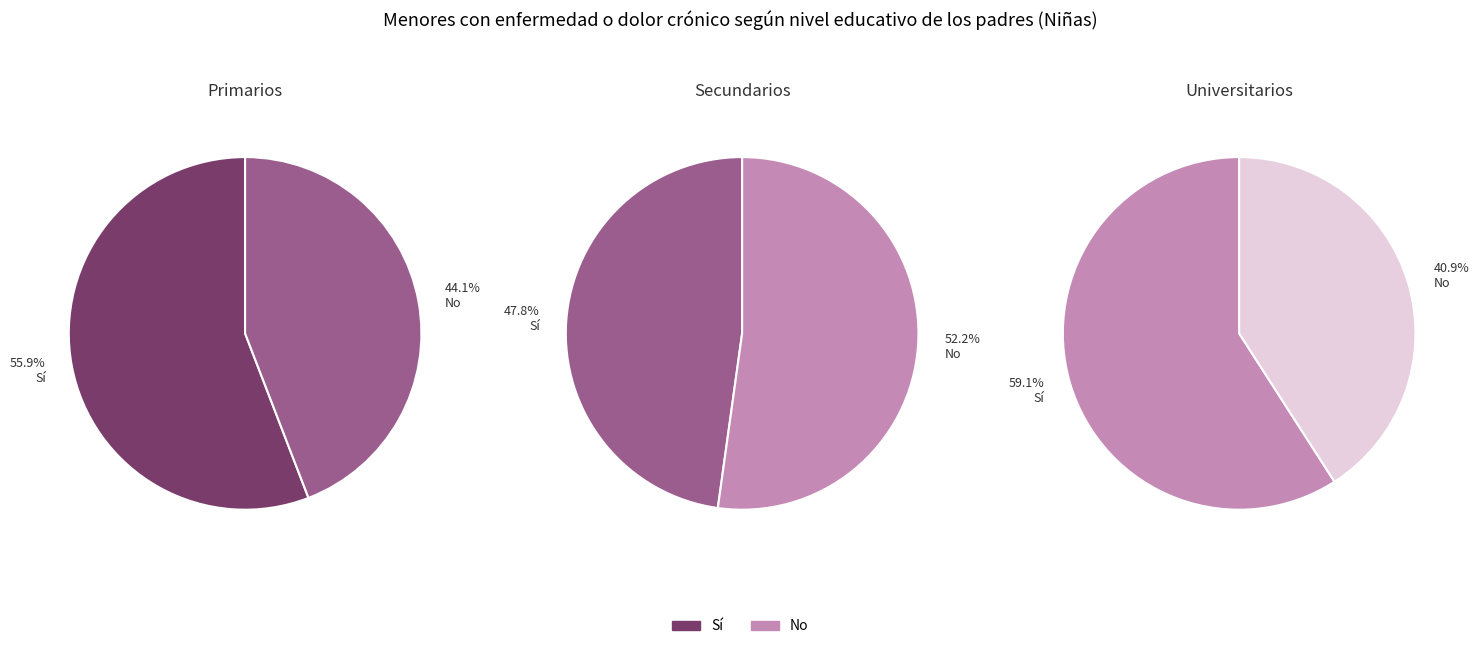

Between No and Sí, which is larger?

Sí